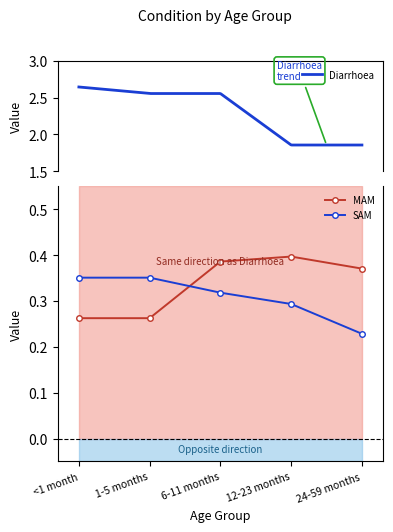

Which series has the largest total across all categories?

MAM